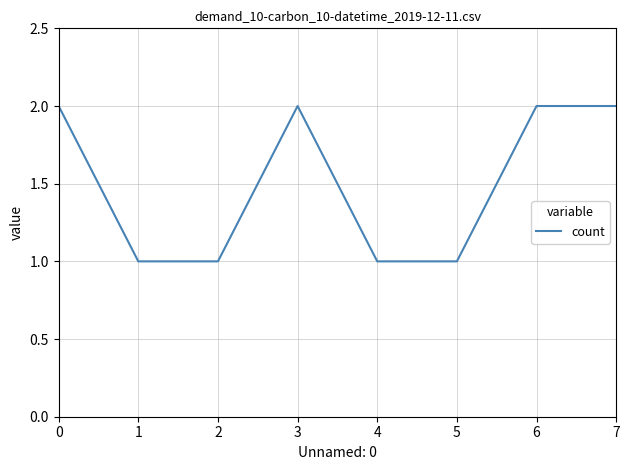

Reading right to left, transcribe all the data shown in this chart.

2	2	1	1	2	1	1	2